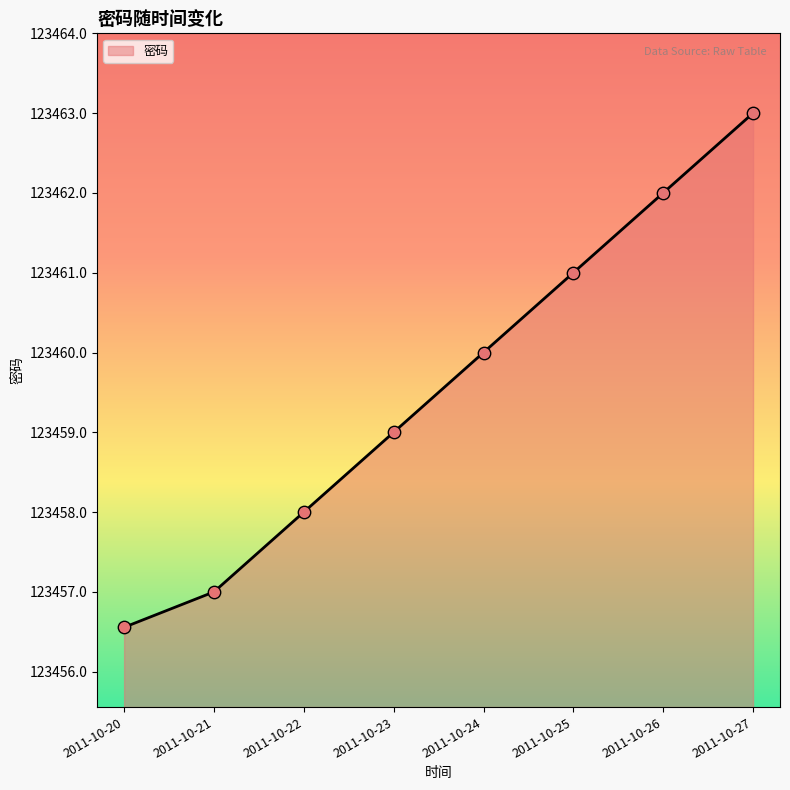

What is the change in value from 2011-10-23 to 2011-10-25?

+2.0